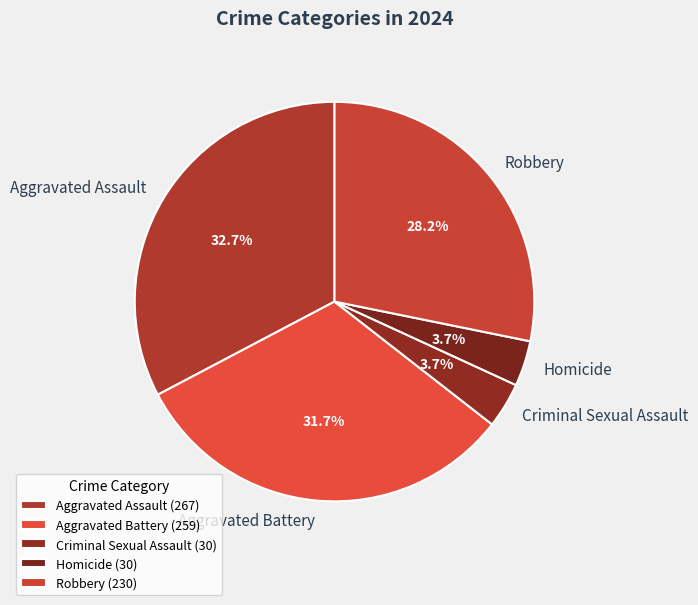

Count the number of slices in the pie.

5